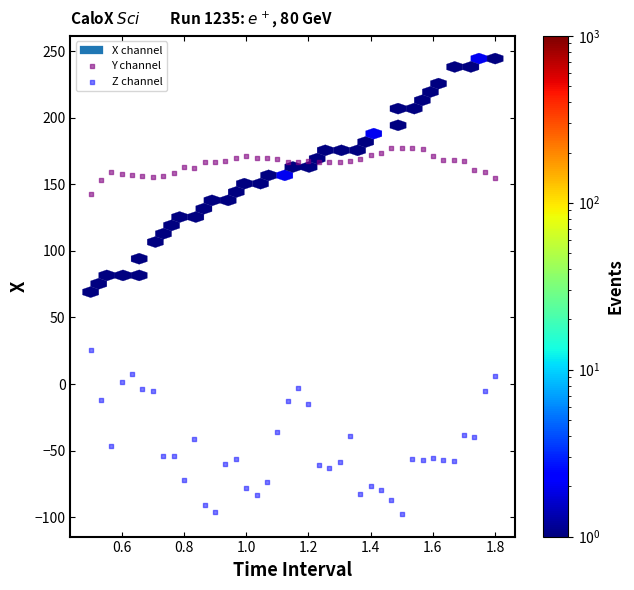

Across all data points, what is the range of Y values (max minus min)?

274.9